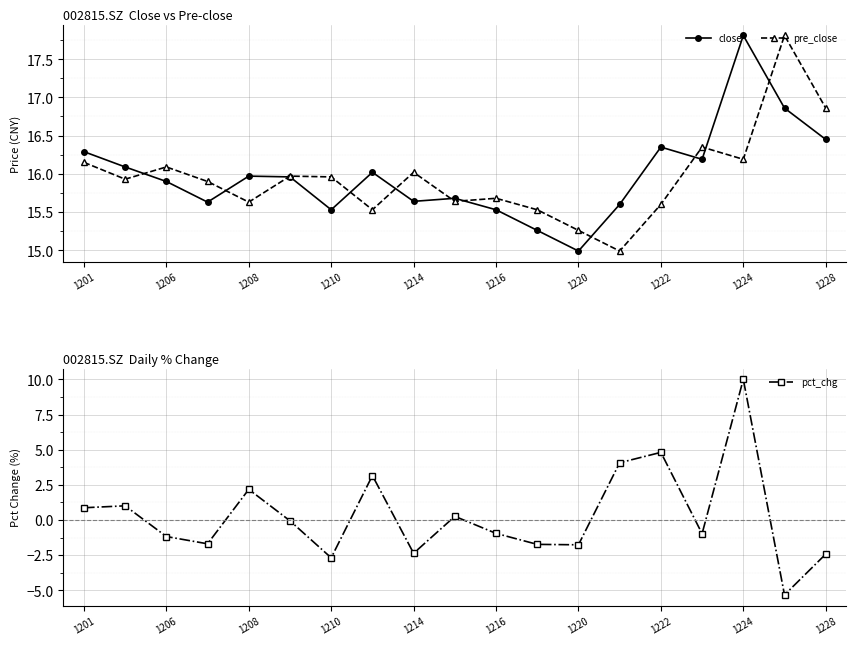

The pre_close series shows 16.1 at 1206. True or false?

True